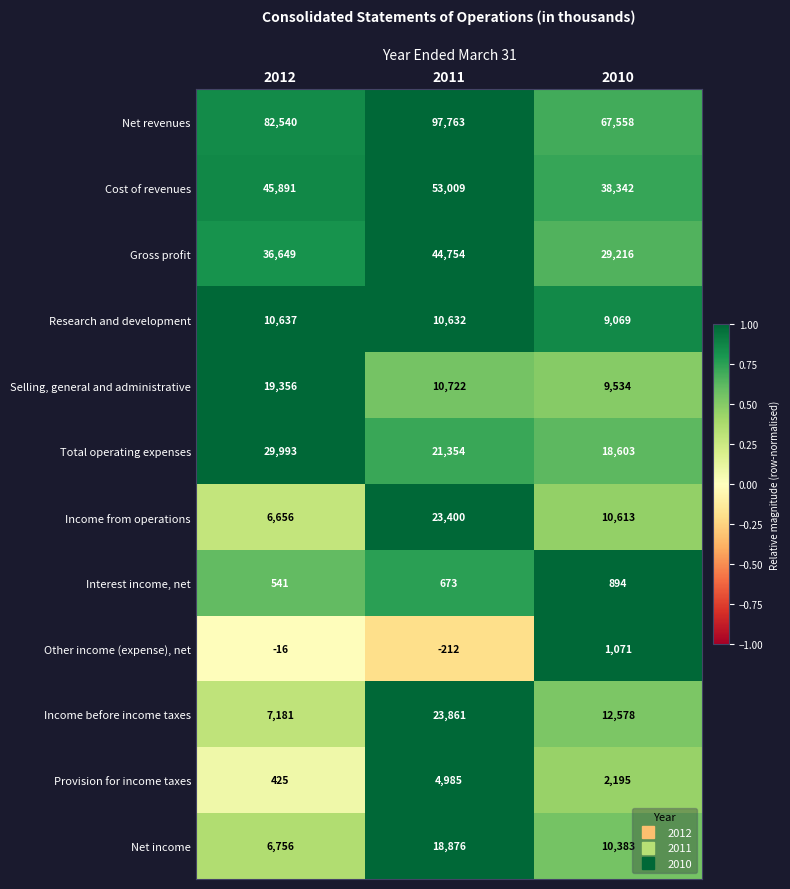

The Income before income taxes series shows 7181 at 2012. True or false?

True